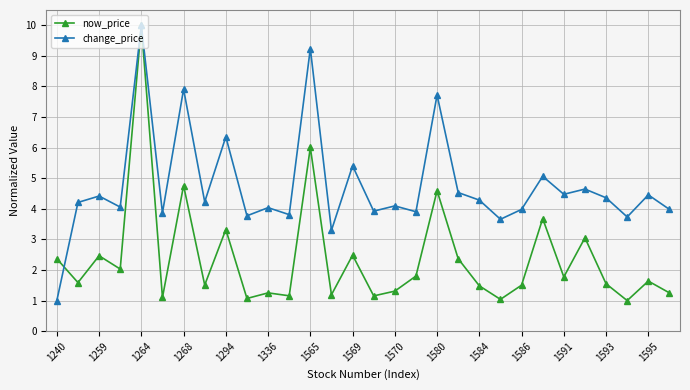

Rank the series by their average value, from lowest to highest.

now_price, change_price